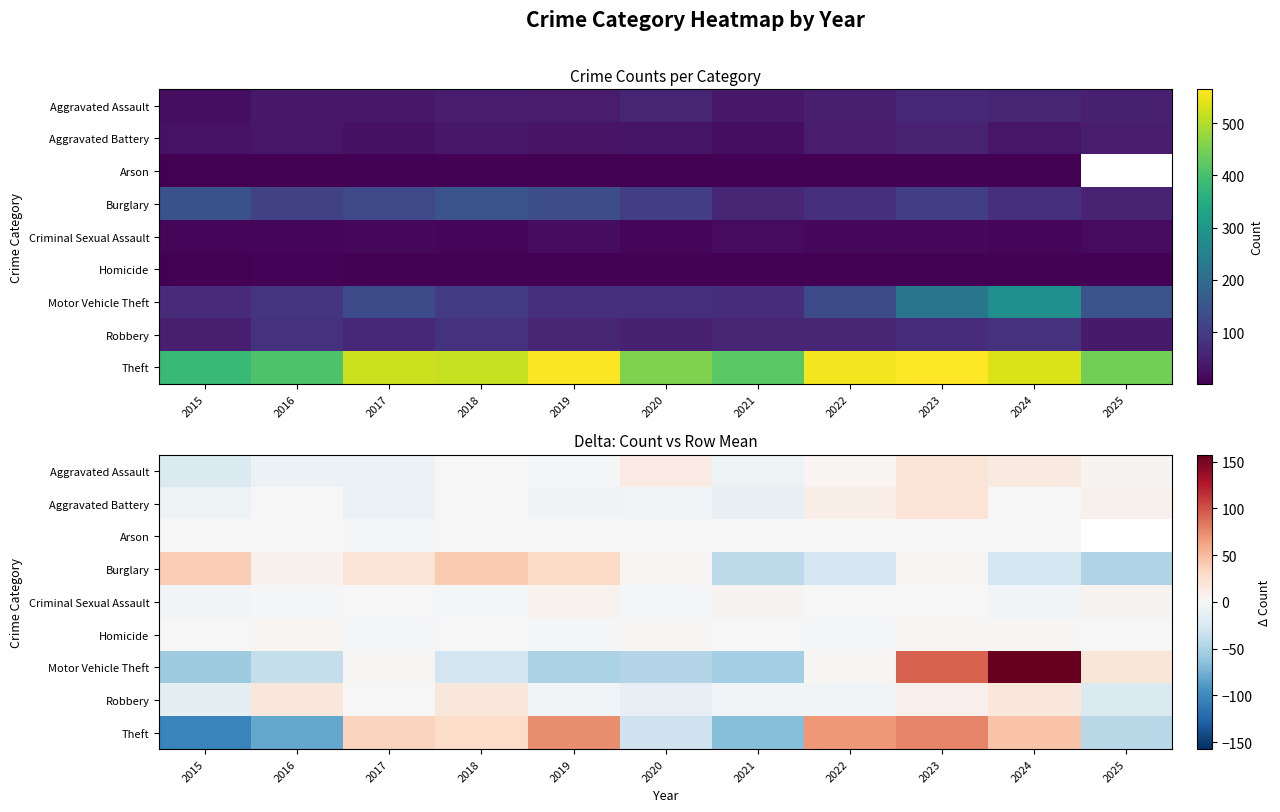

Which label corresponds to the smallest value in the chart?

2015